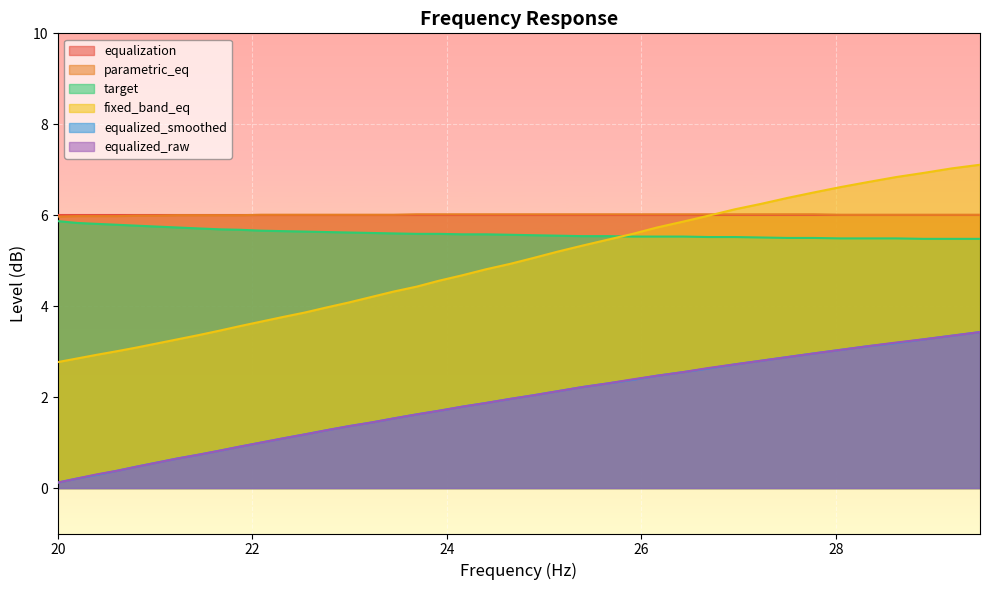

Which series has the widest spread of values?

fixed_band_eq